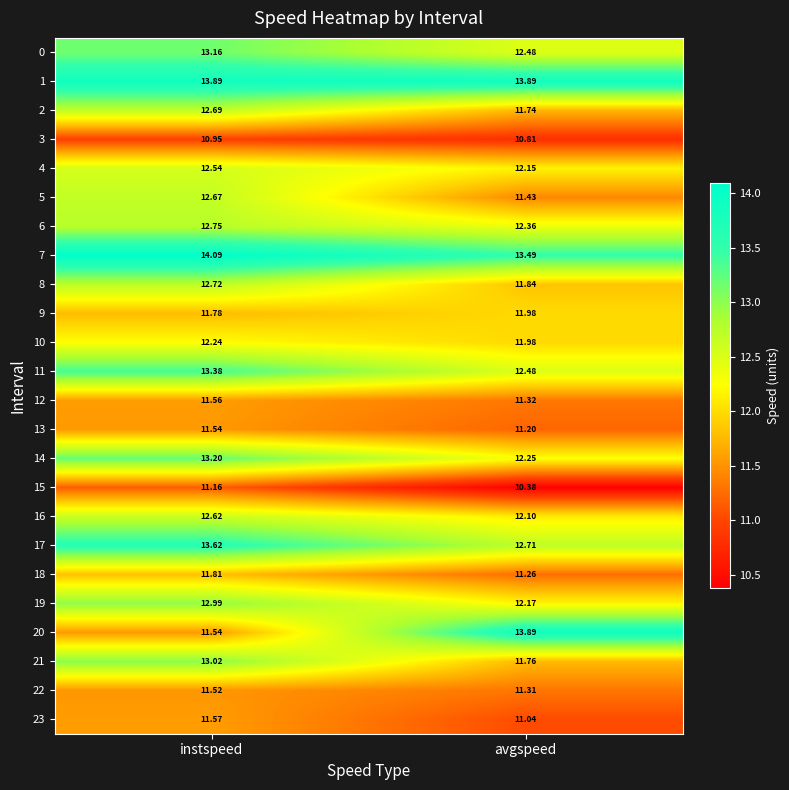

Which category has the lowest value across all series?

avgspeed